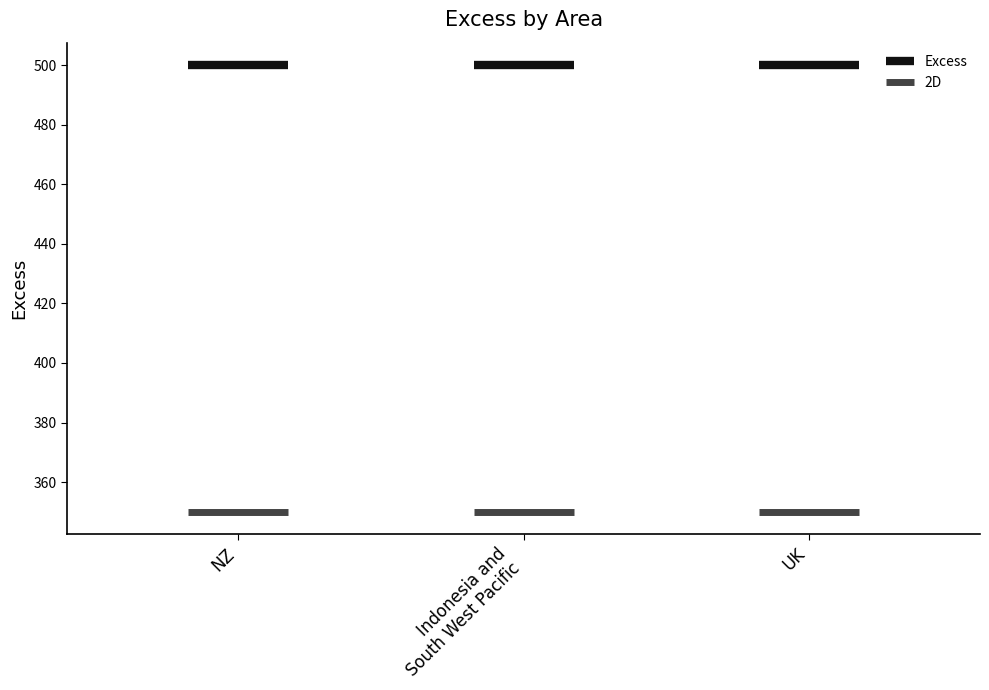

What is the difference between the highest and lowest values at NZ?

150